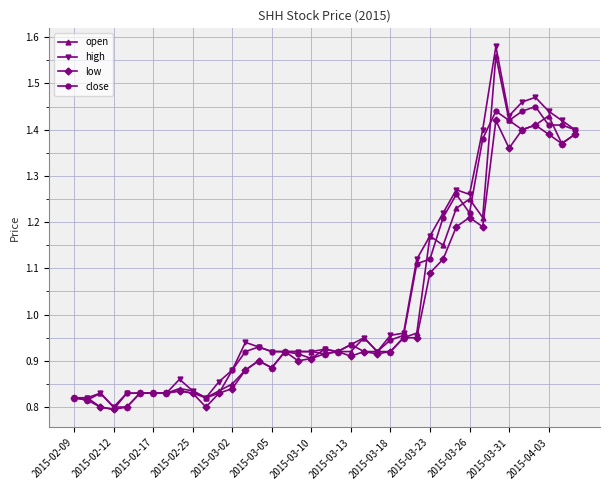

True or false: close has more than 1 interior local peaks.

True